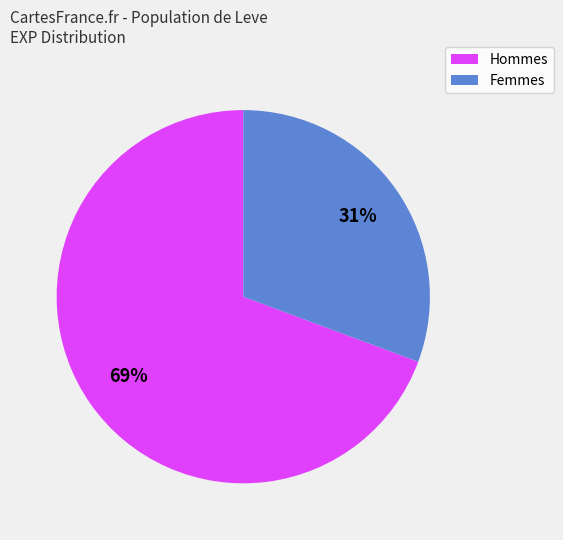

Is there any slice that represents more than half of the pie?

Yes